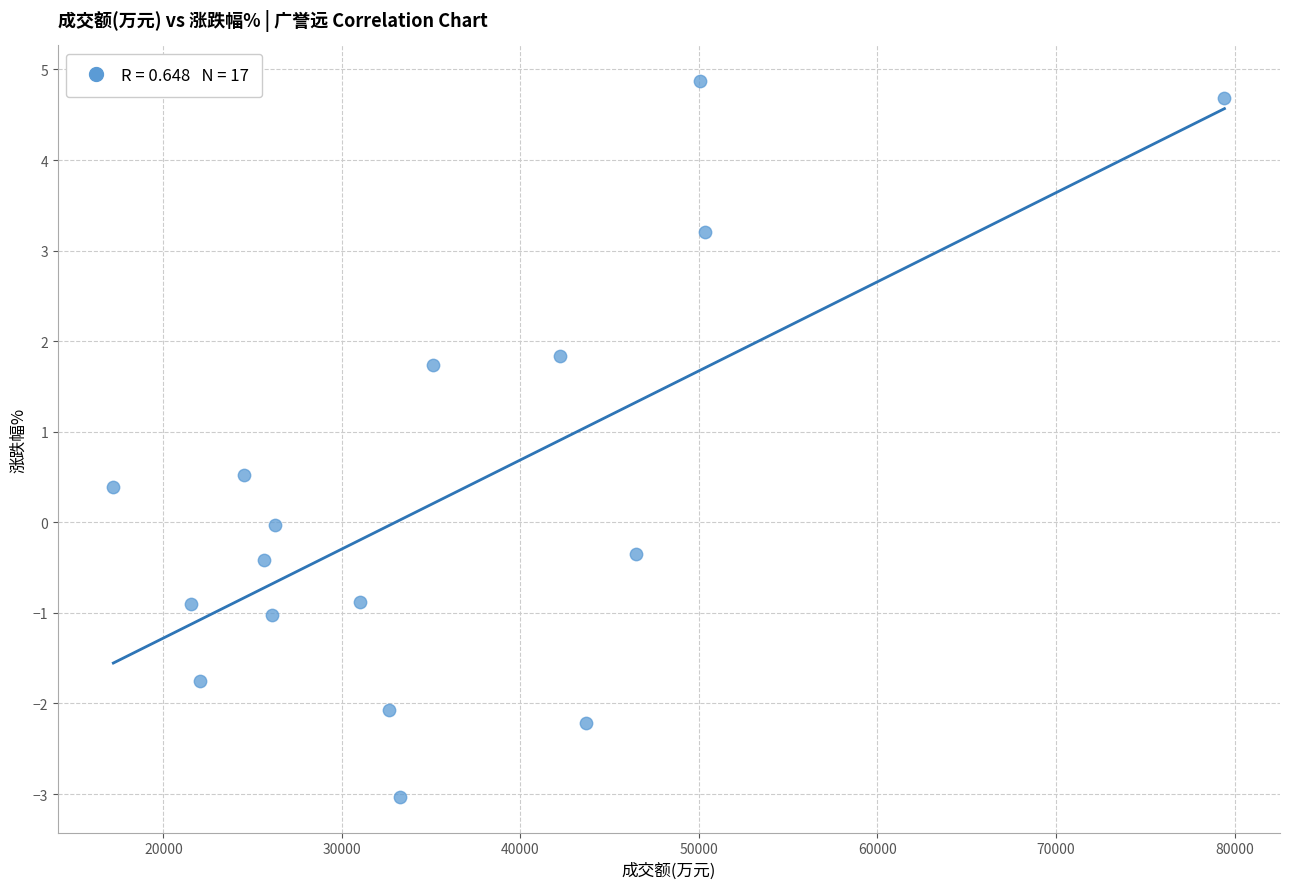

What is the range of Y values (max minus min)?

7.9